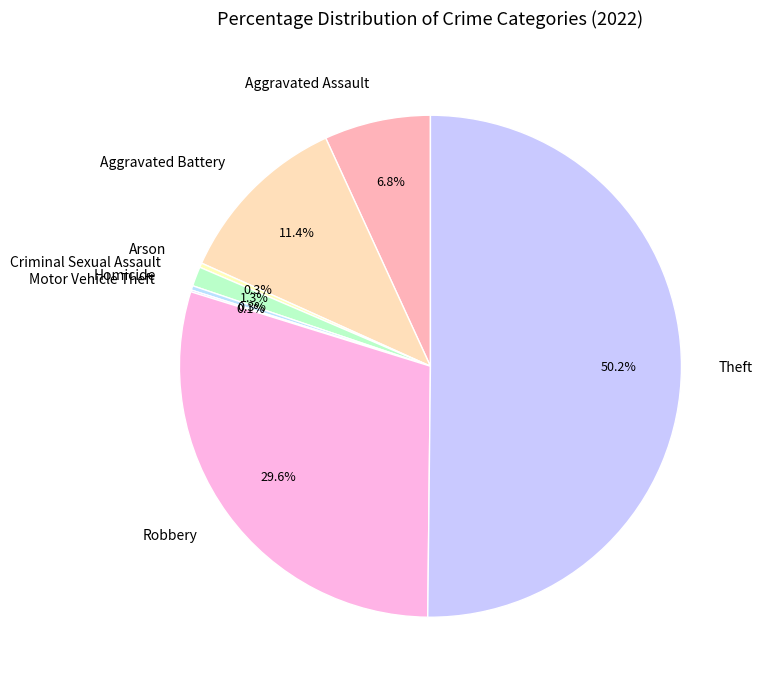

Which has a higher value, Theft or Arson?

Theft